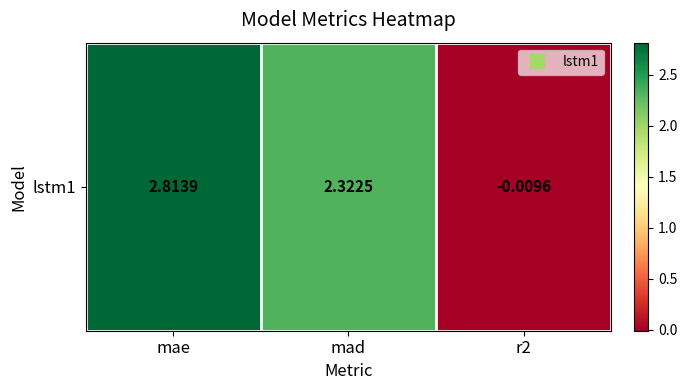

How many data points are less than 2?

1